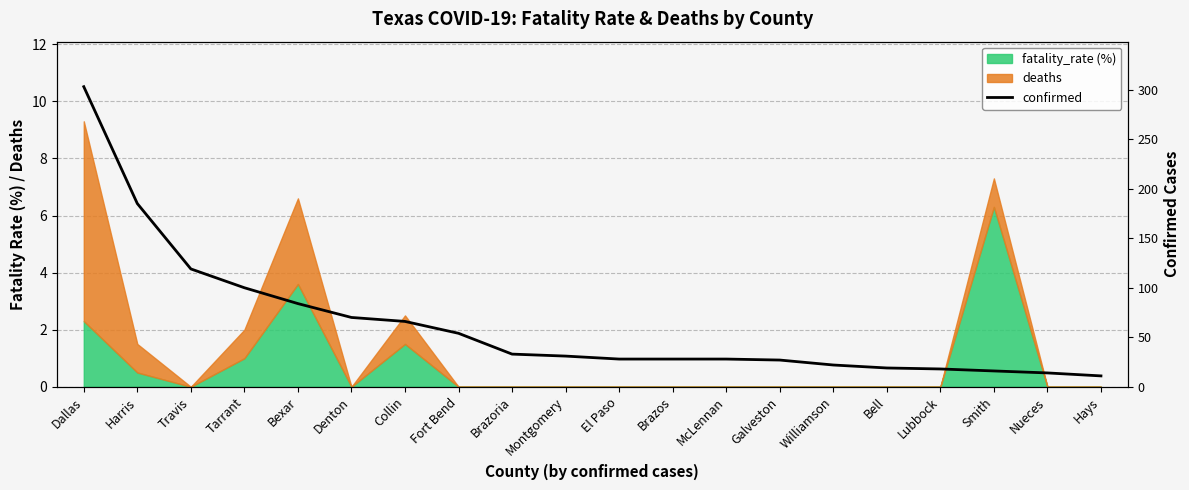

What position from the left is McLennan?

13